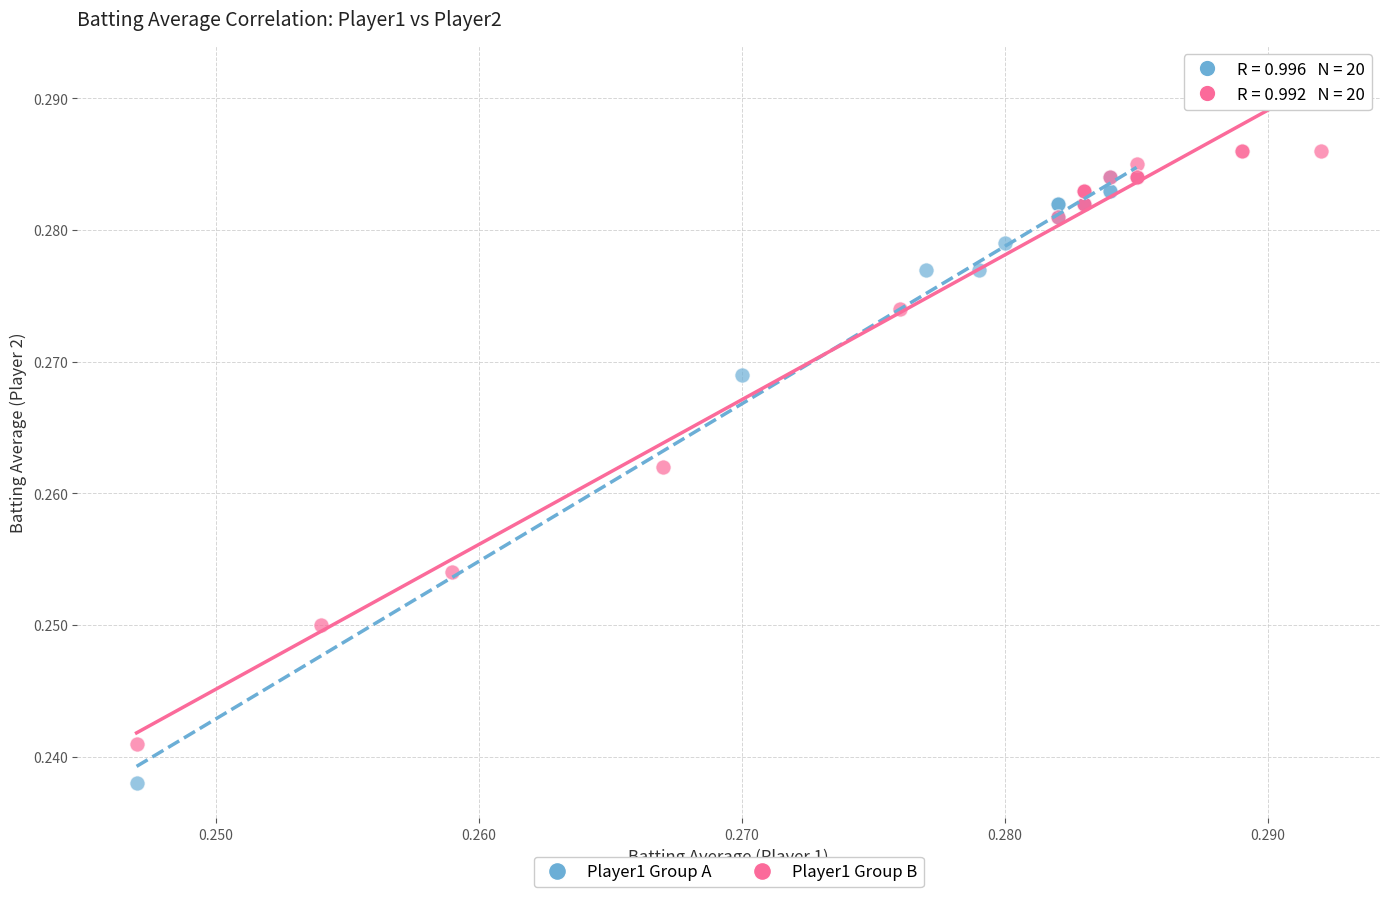

Which series reaches the minimum Y coordinate?

Player1 Group A